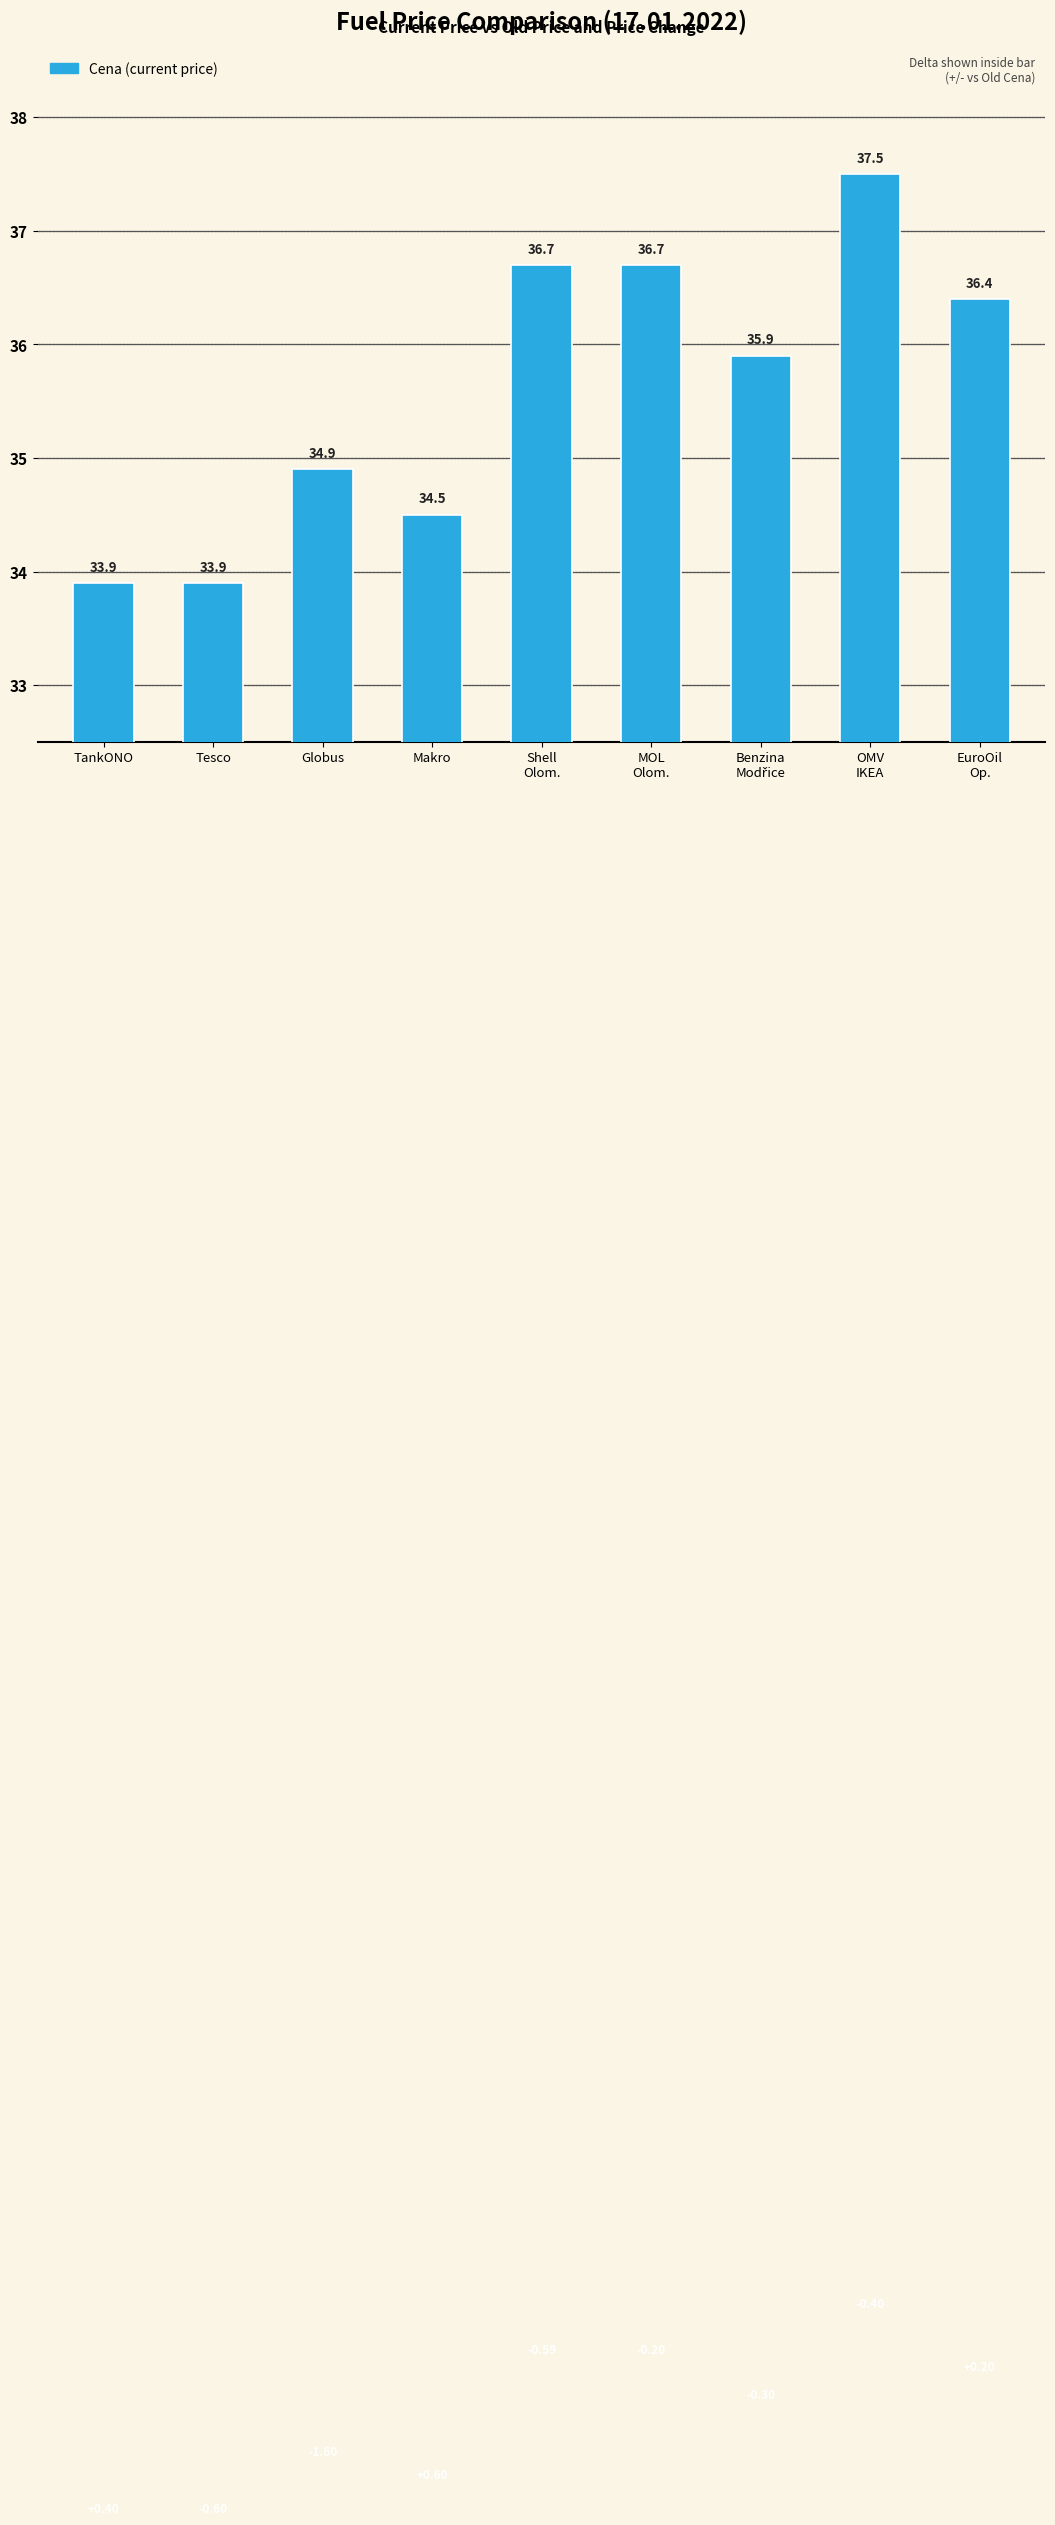

What is the value of the 9th bar from the left?

36.4